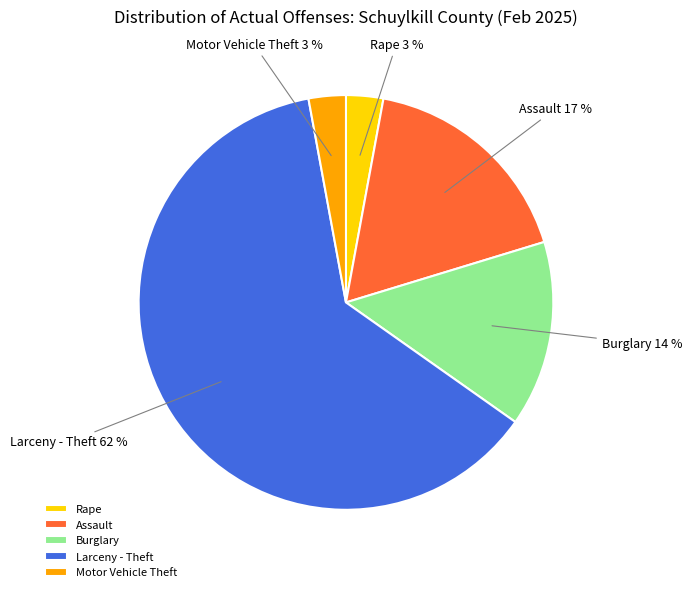

To the nearest percent, what is the average slice percentage?

20%